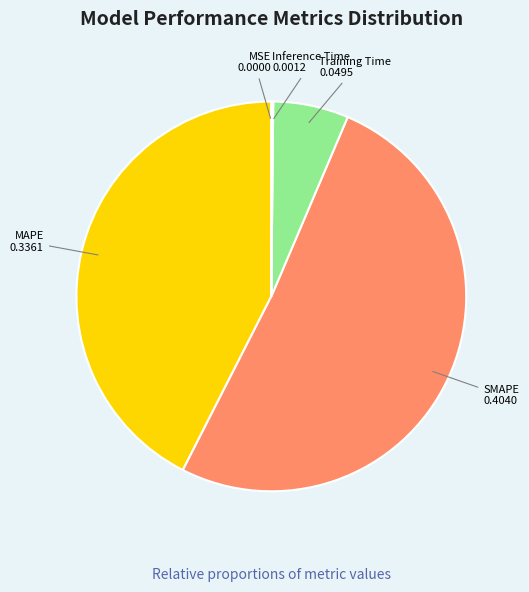

Does any single category account for the majority?

Yes